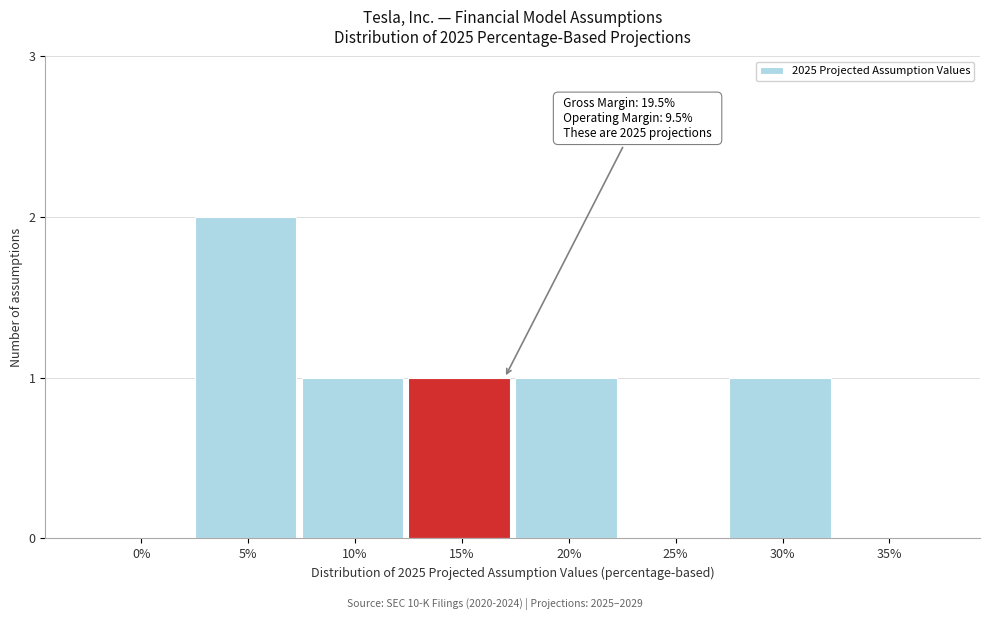

Reading right to left, extract all data points from this chart.

35%=0	30%=1	25%=0	20%=1	15%=1	10%=1	5%=2	0%=0